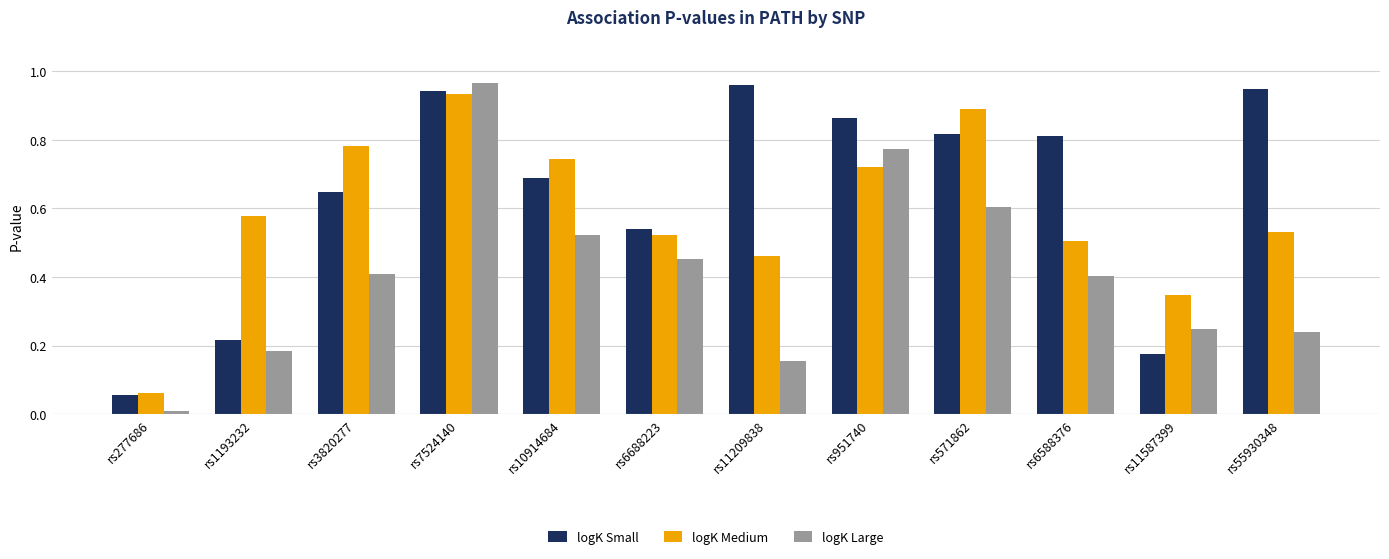

What is the sum of all logK Small values?

7.7